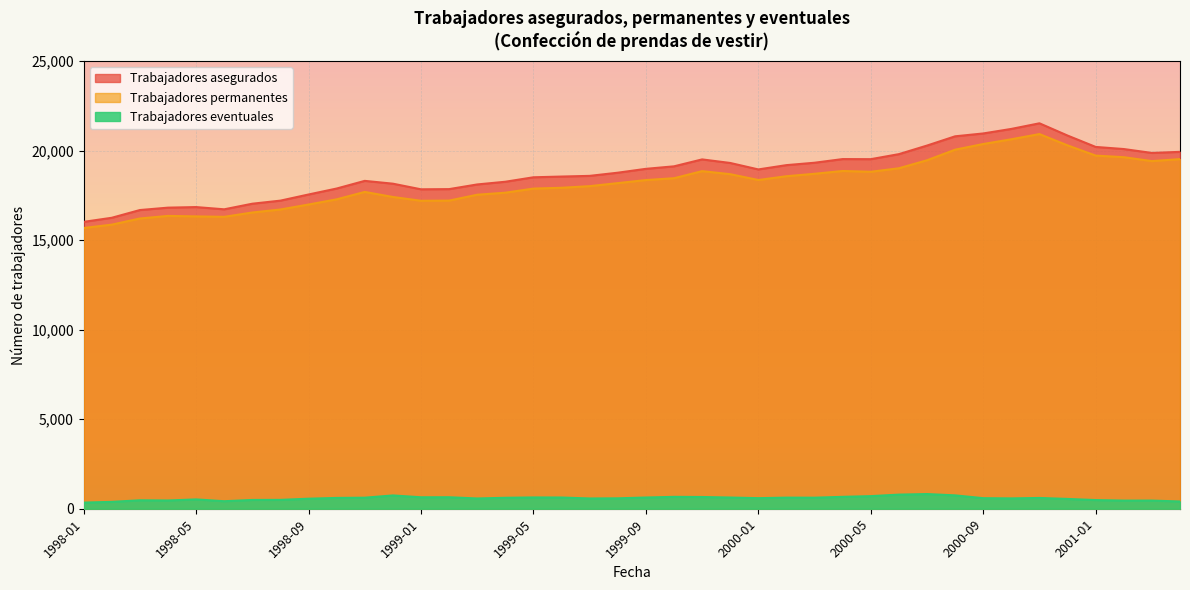

True or false: Trabajadores eventuales and Trabajadores permanentes intersect in this chart.

False